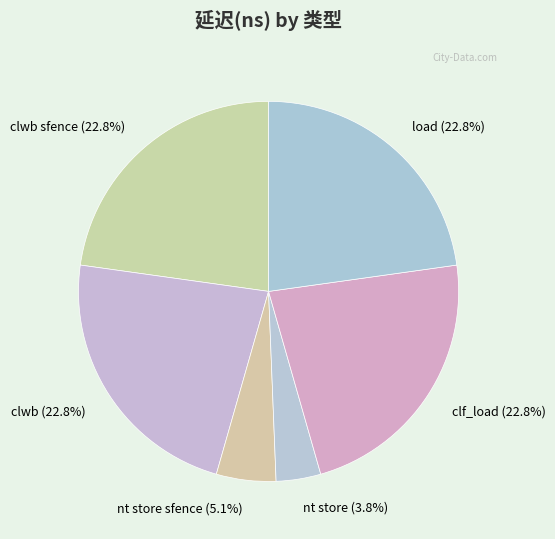

Is the sum of clwb sfence (22.8%) and load (22.8%) greater than half?

No